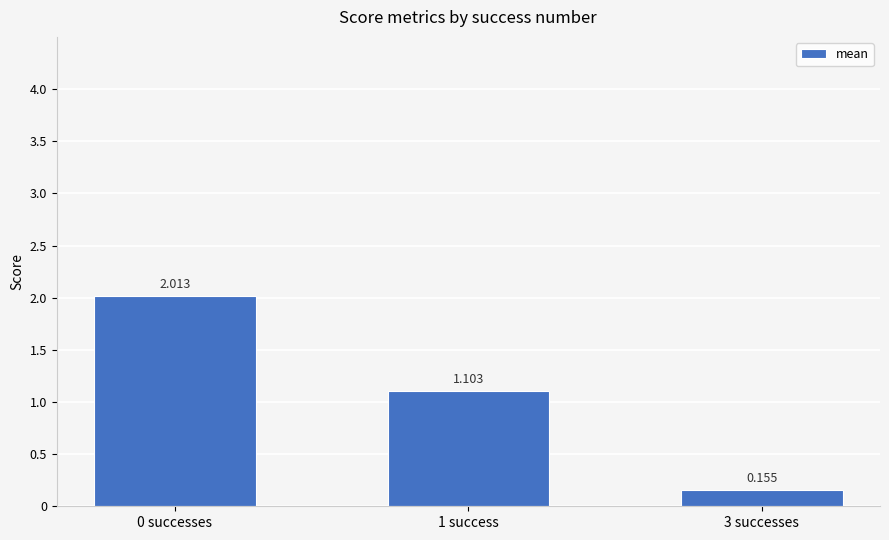

What is the maximum value shown in the chart?

2.0